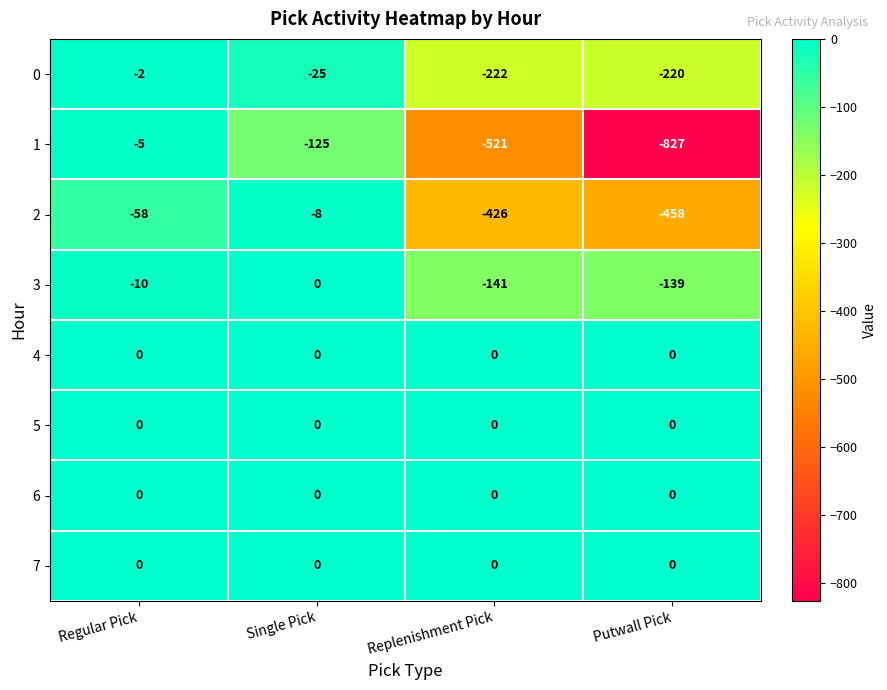

What is the total value across all series at Regular Pick?

-75